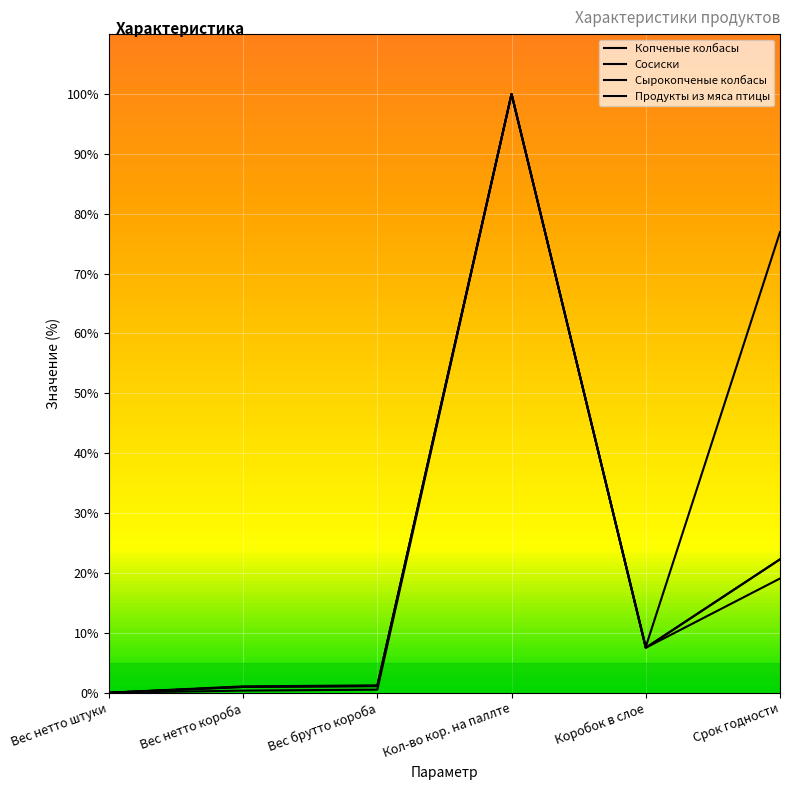

What is the maximum value shown in the chart?

100.0